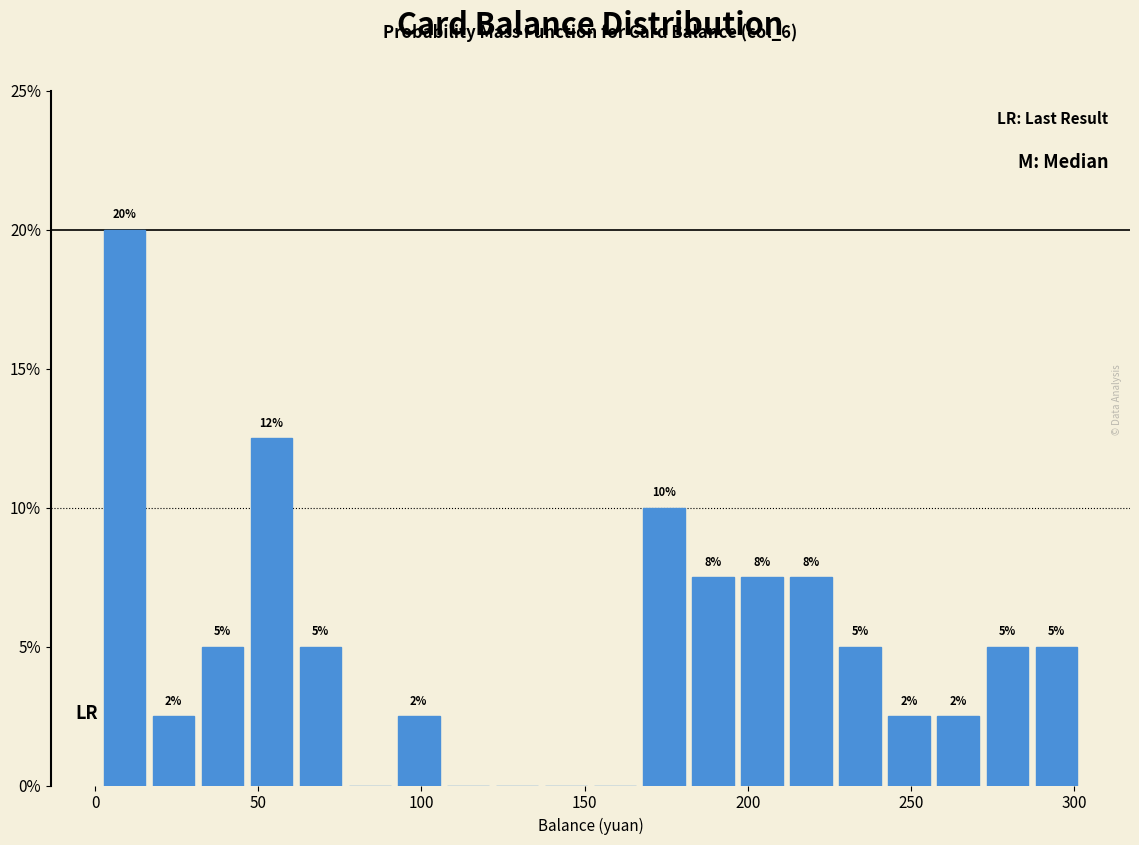

Around what value on the x-axis is the tallest bar? Give the approximate position of its centre, as read against the axis.

10